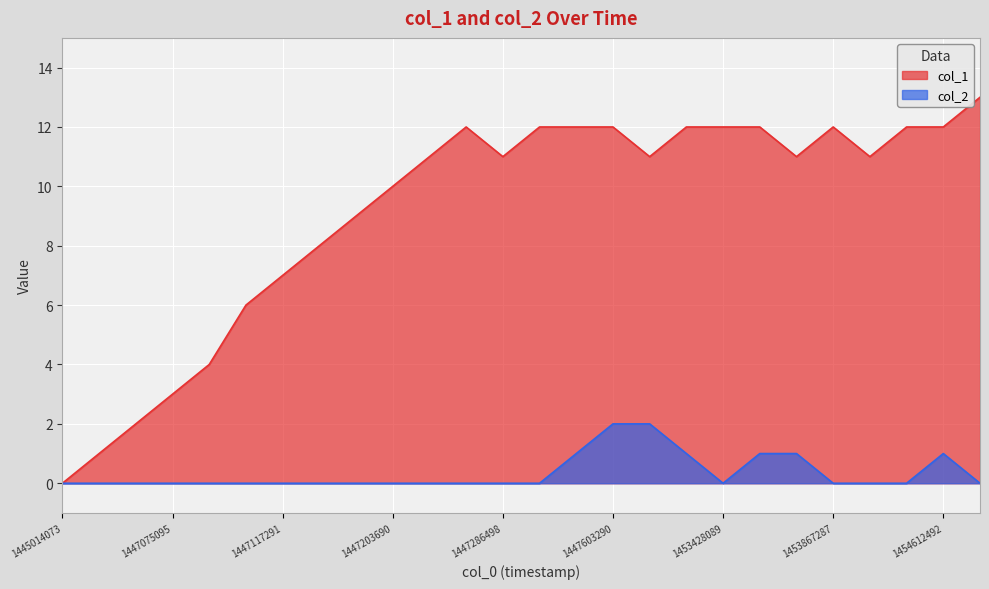

What are all the series names shown in the legend?

col_1, col_2